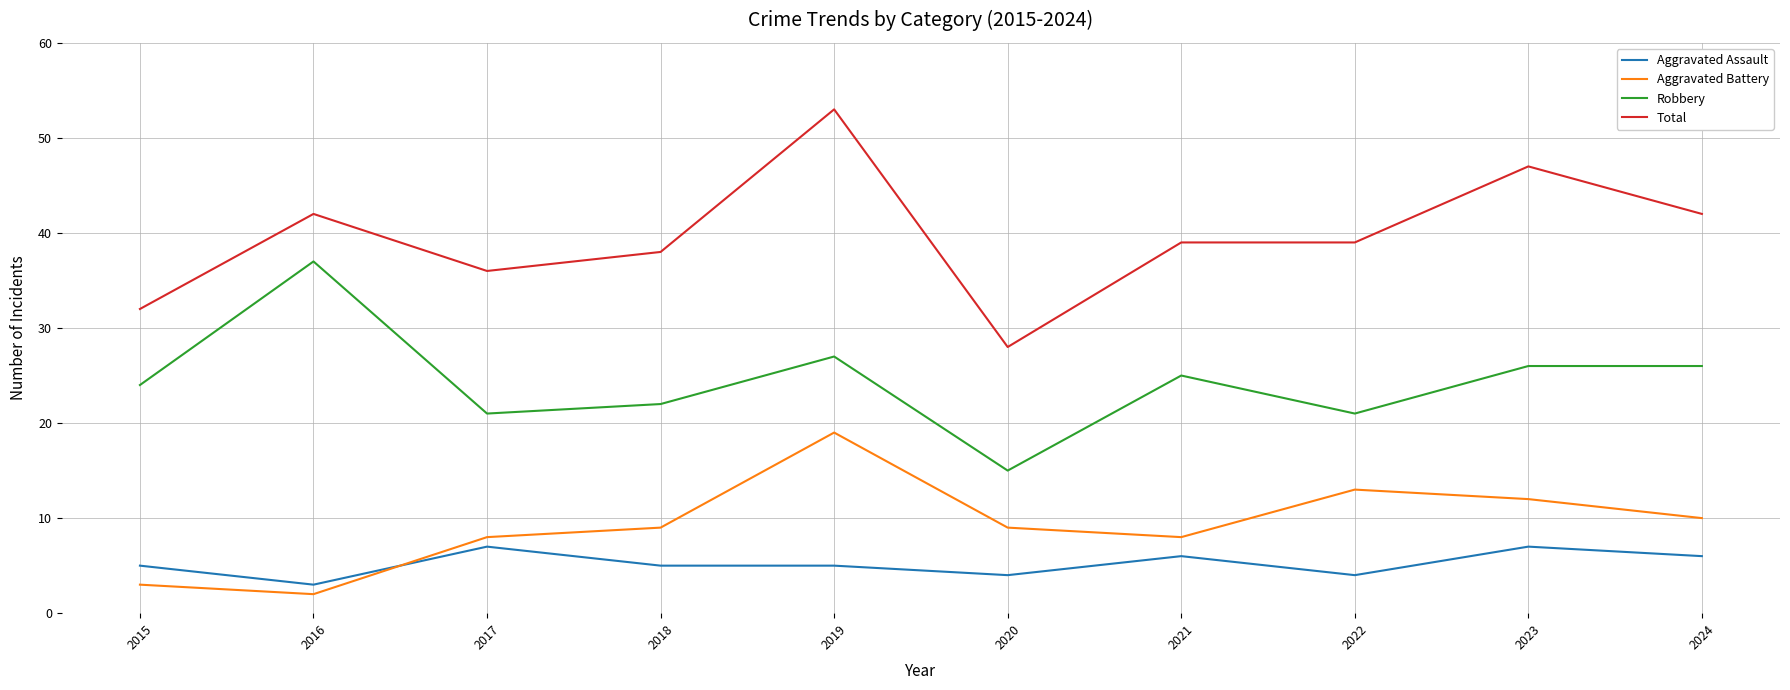

What is the difference between the maximum and minimum values in the Aggravated Battery series?

17